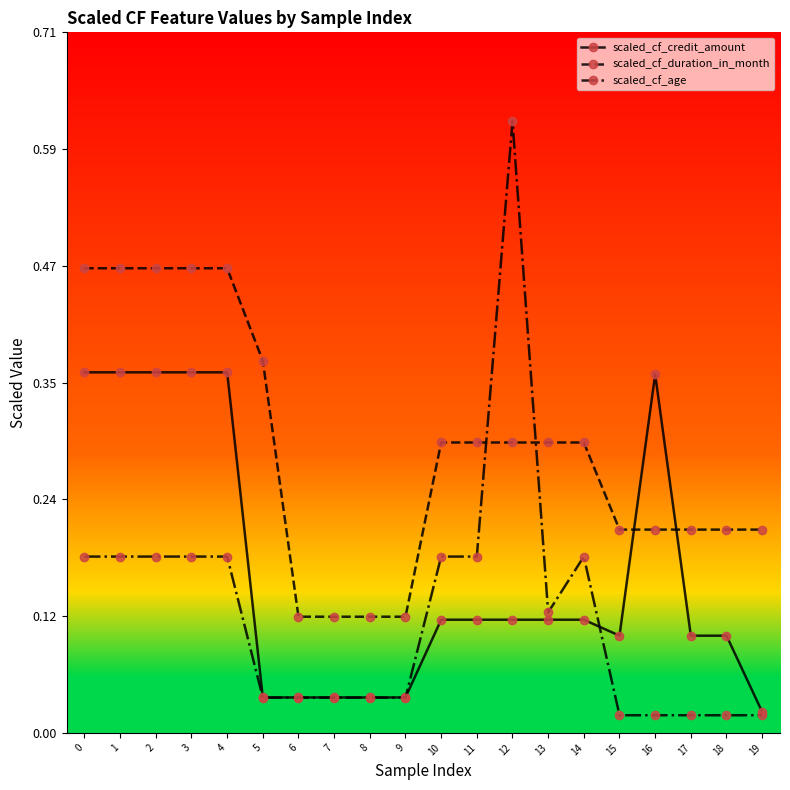

True or false: scaled_cf_credit_amount has more than 0 points higher than both neighbors.

True